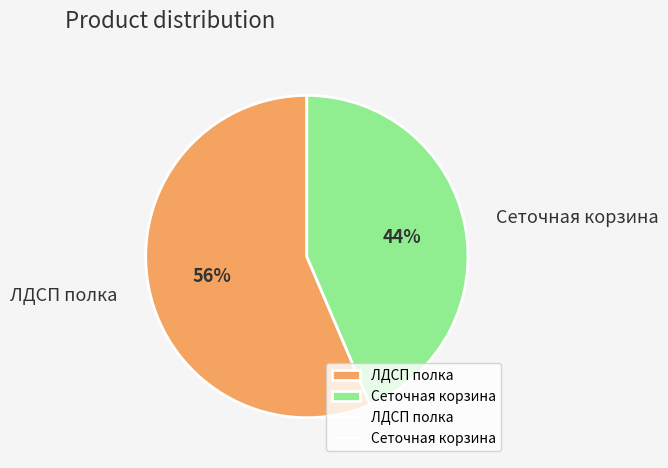

Is the sum of Сеточная корзина and ЛДСП полка greater than half?

Yes